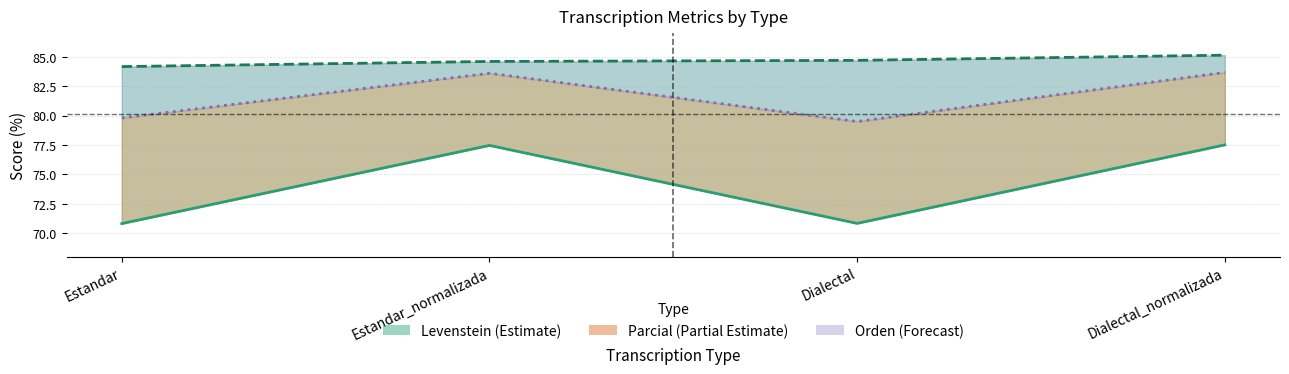

What is the spread (max minus min) of values at Estandar_normalizada?

7.1